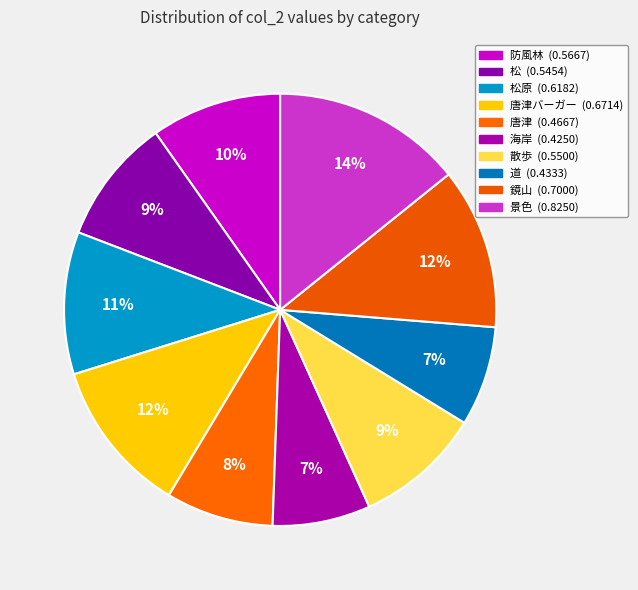

To the nearest percent, what is the average slice percentage?

10%